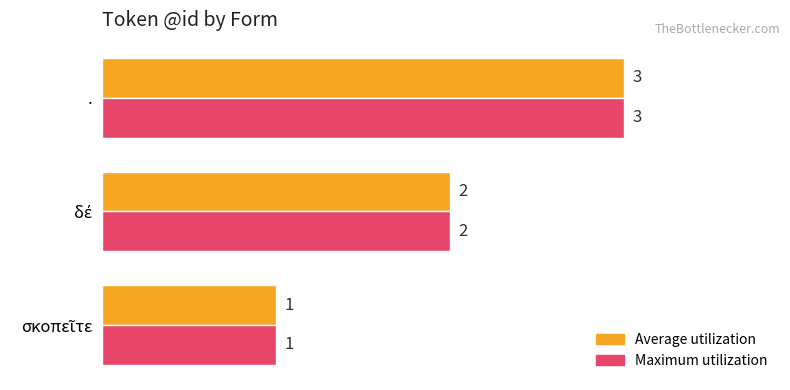

At which category is the sum across all series the highest?

.